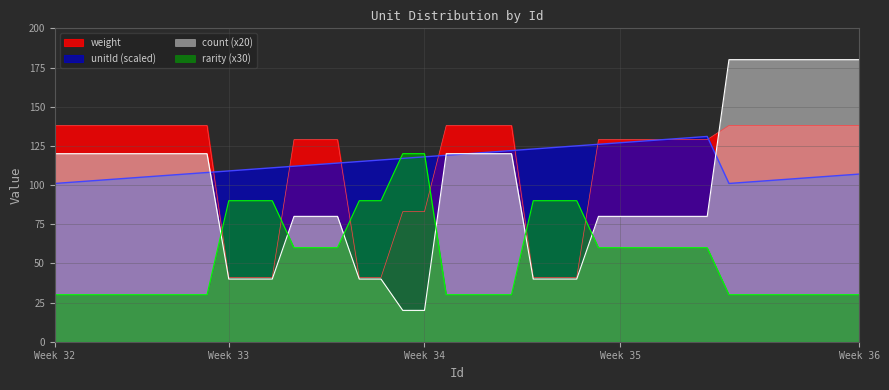

Which series has the widest spread of values?

count (x20)